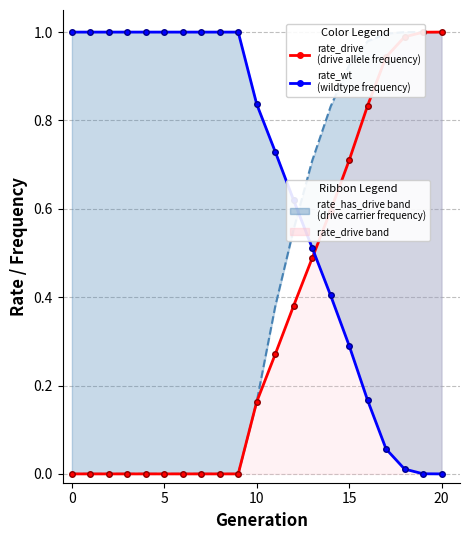

Is the value of rate_wt at 12 greater than the value of rate_drive at 11?

Yes